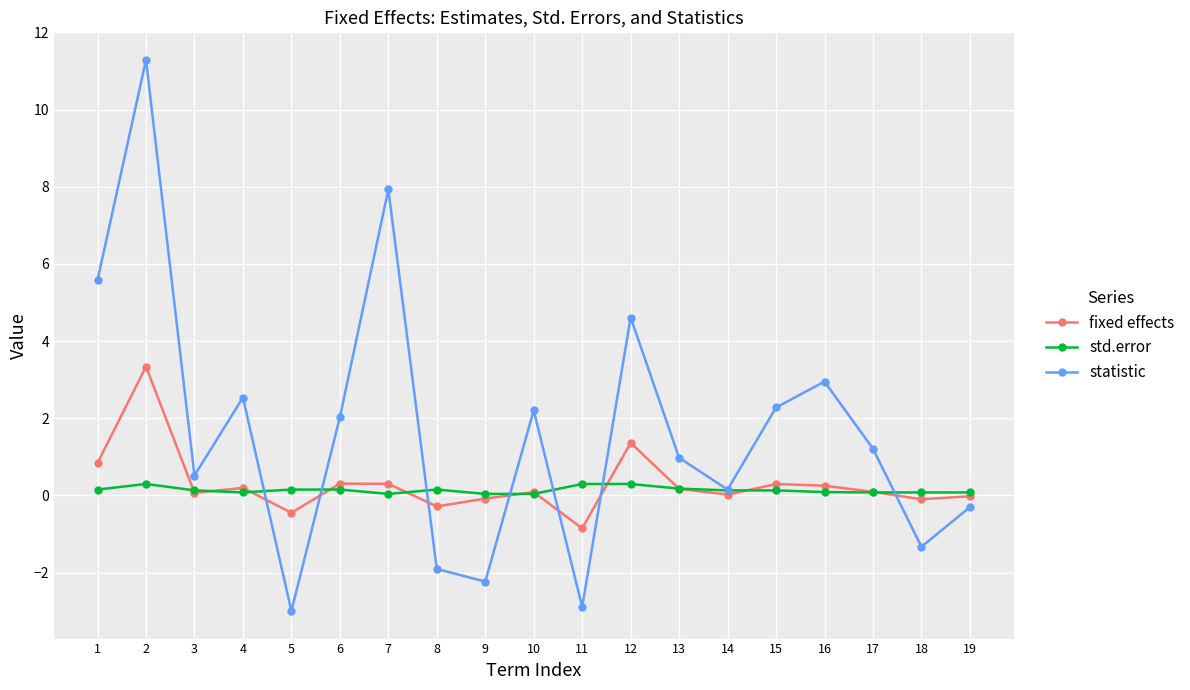

Which series has the largest range (max minus min)?

statistic